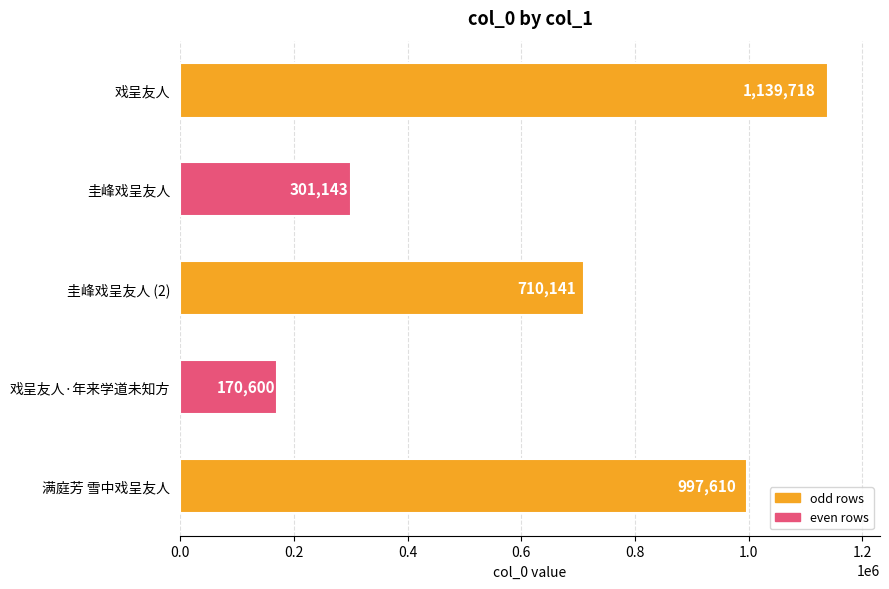

At which category does the chart reach its minimum across all series?

戏呈友人·年来学道未知方